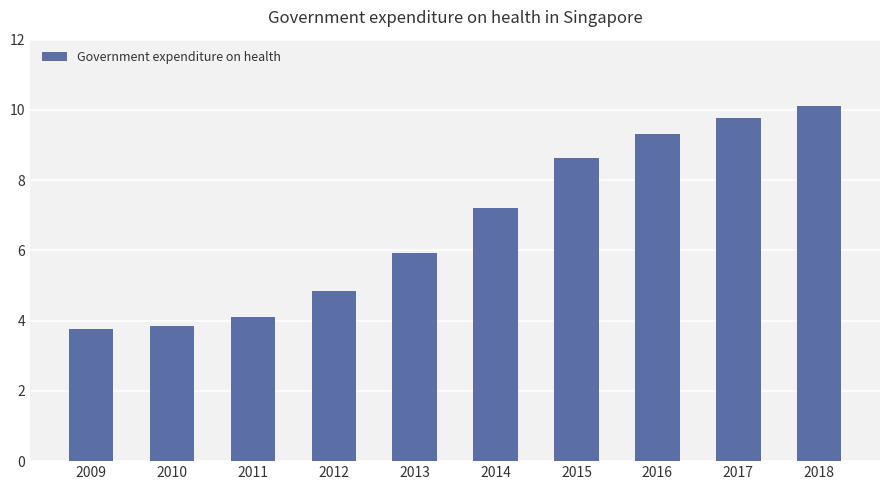

Reading right to left, transcribe all the data shown in this chart.

10.1	9.8	9.3	8.6	7.2	5.9	4.8	4.1	3.9	3.8